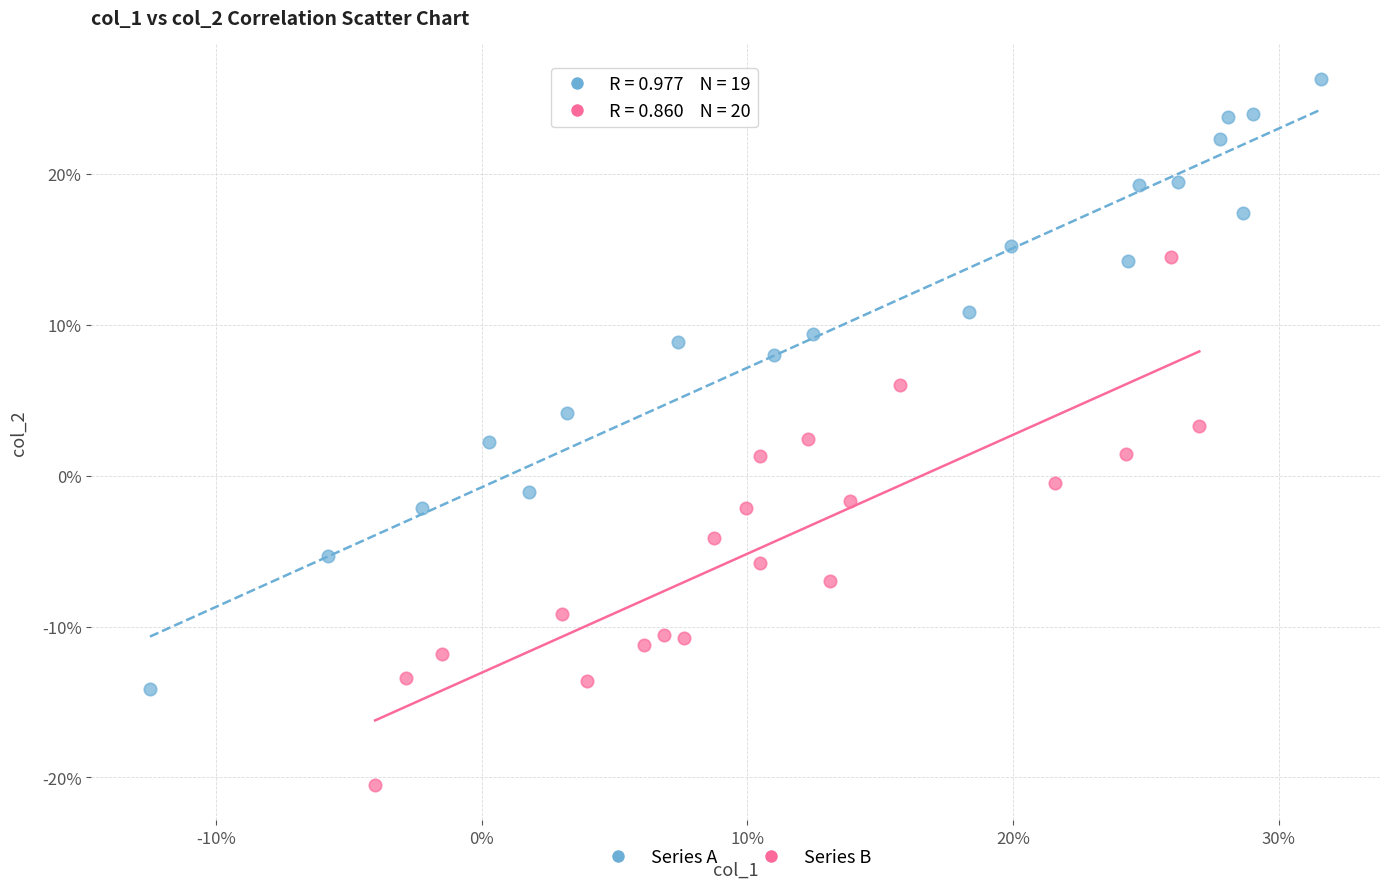

Which series has the largest Y range (max minus min)?

Series A